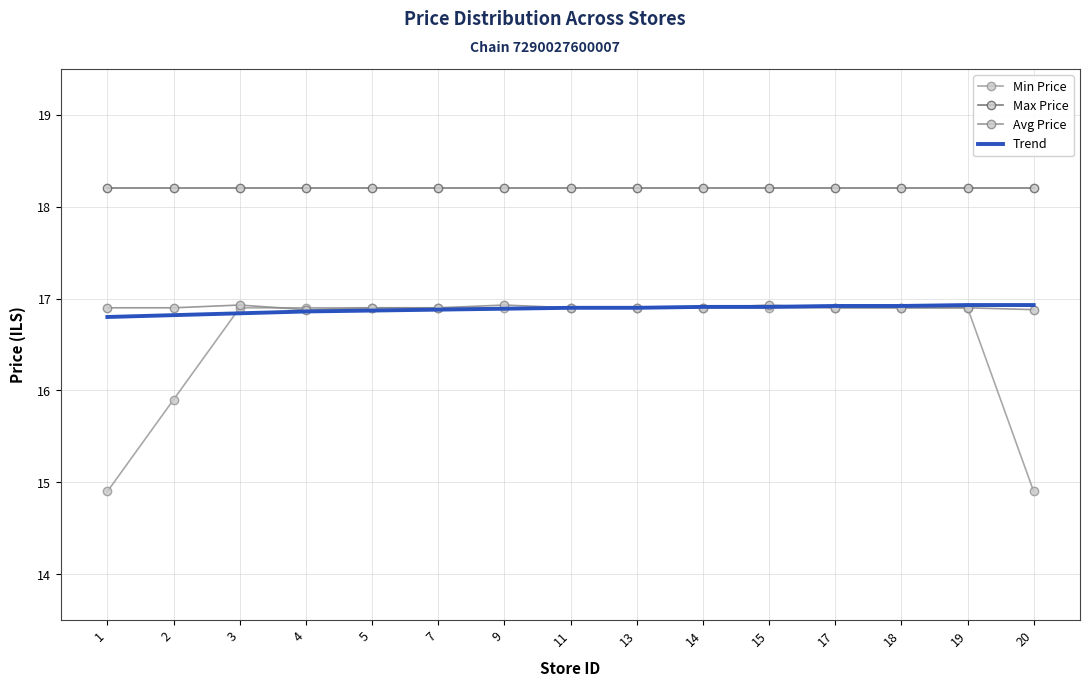

What are all the series names shown in the legend?

Min Price, Max Price, Avg Price, Trend